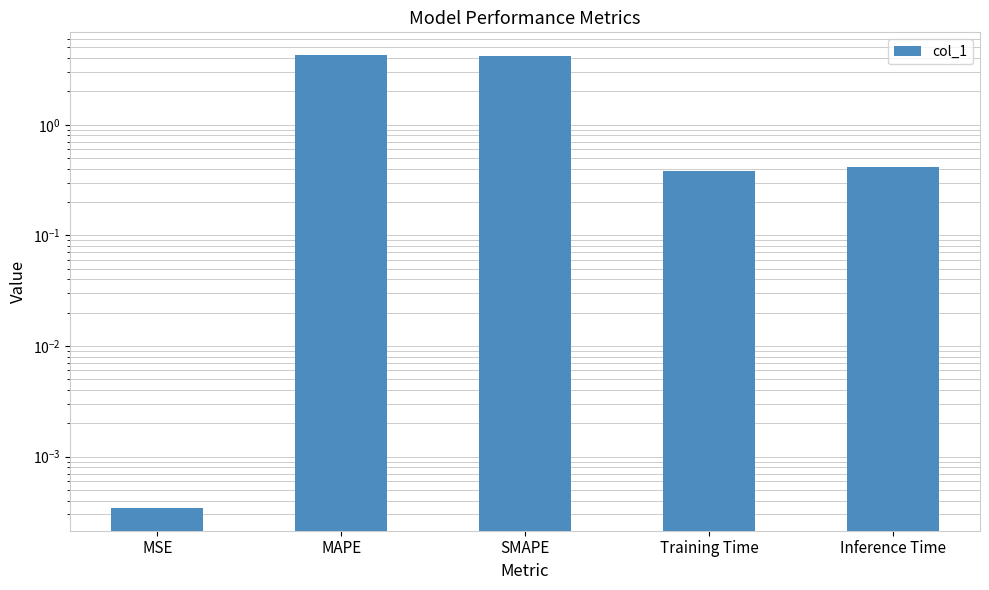

What is the average value?

1.9